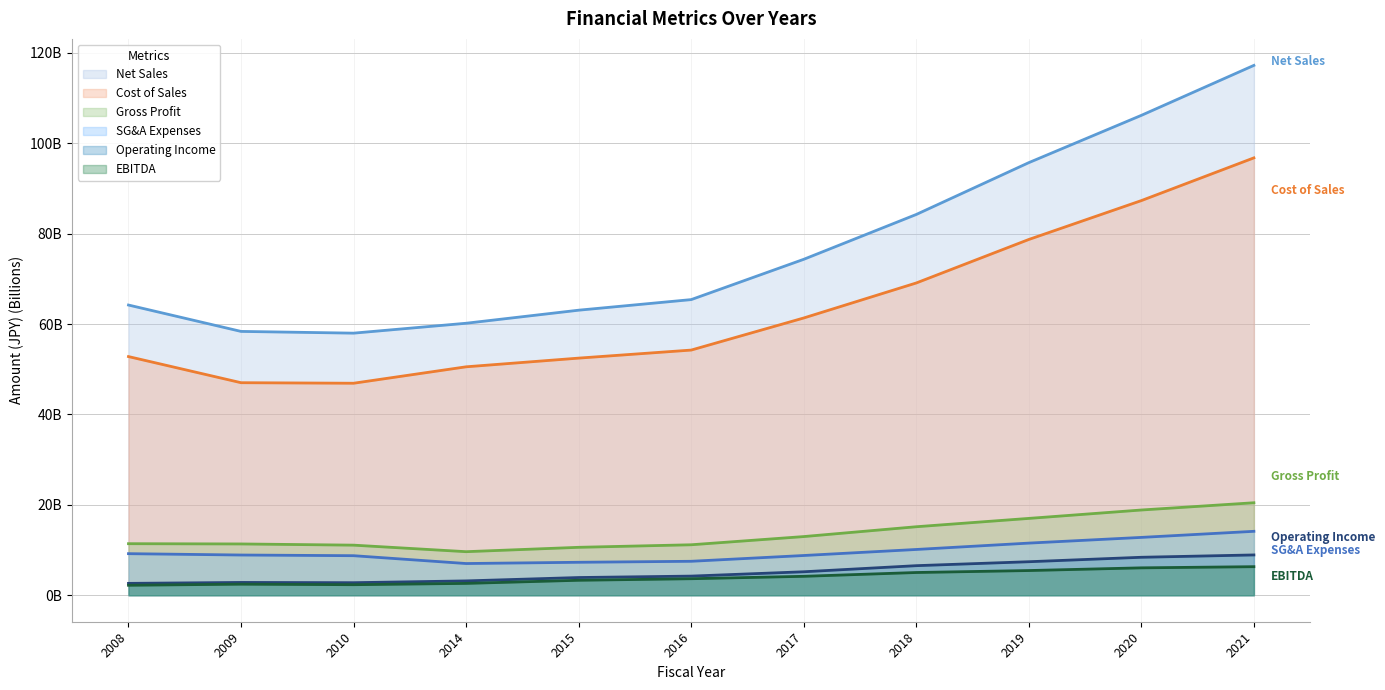

The Cost of Sales series shows 69.1 at 2018. True or false?

True